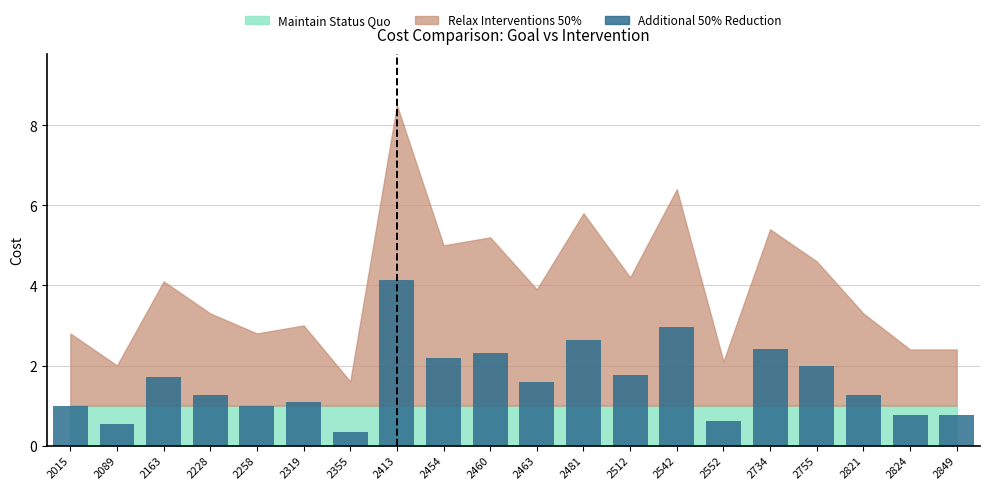

How many distinct data groups are displayed?

1